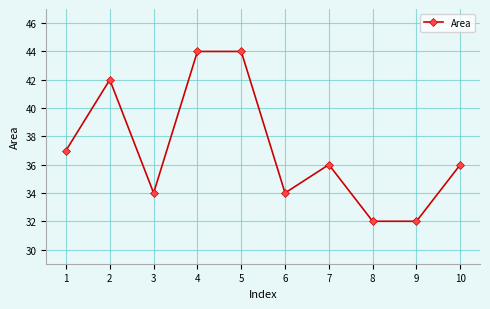

Which has a higher value, 8 or 2?

2